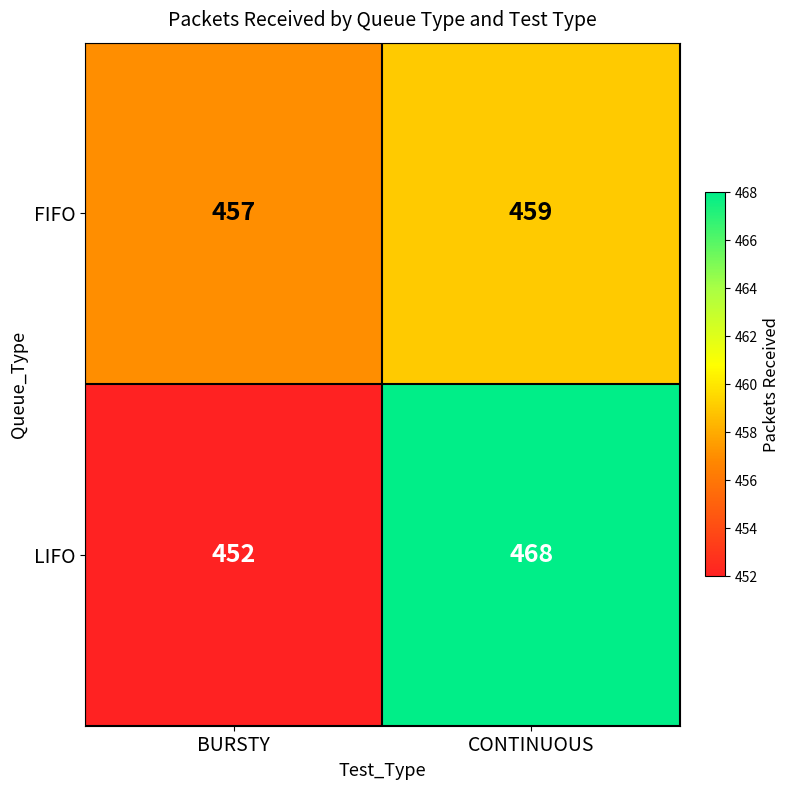

List the series in order of their overall mean, lowest first.

FIFO, LIFO